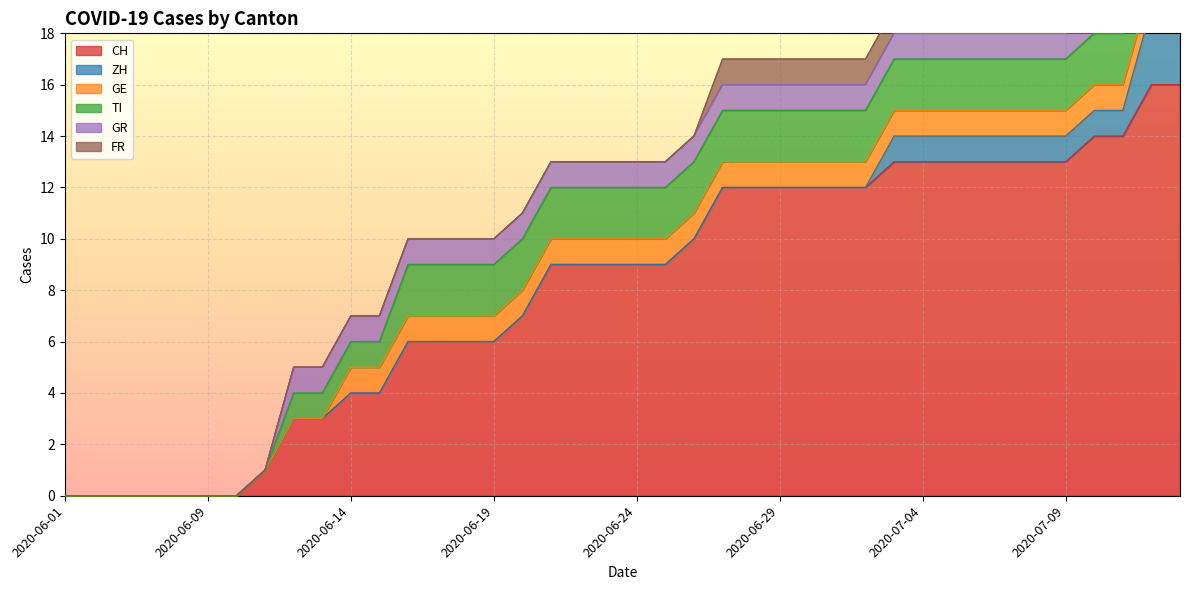

True or false: GR and ZH cross at least once.

False